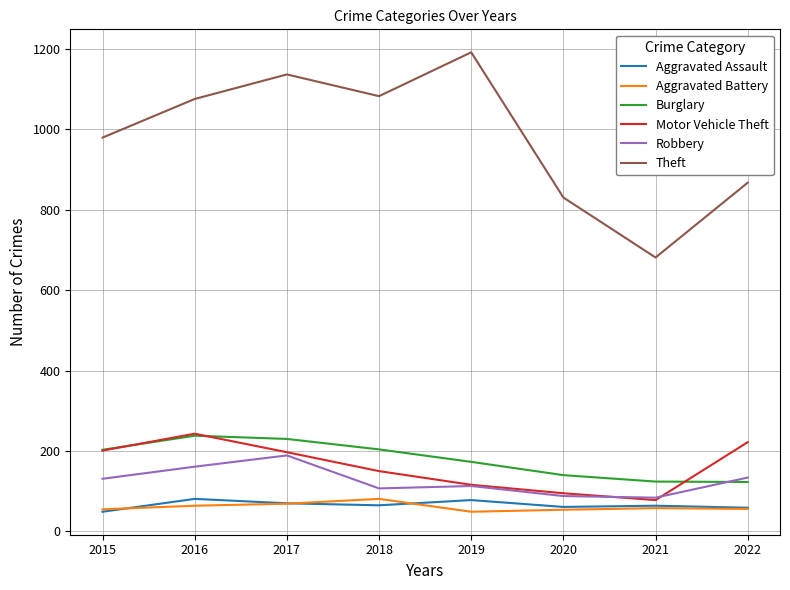

At how many categories does at least one series exceed 254?

8